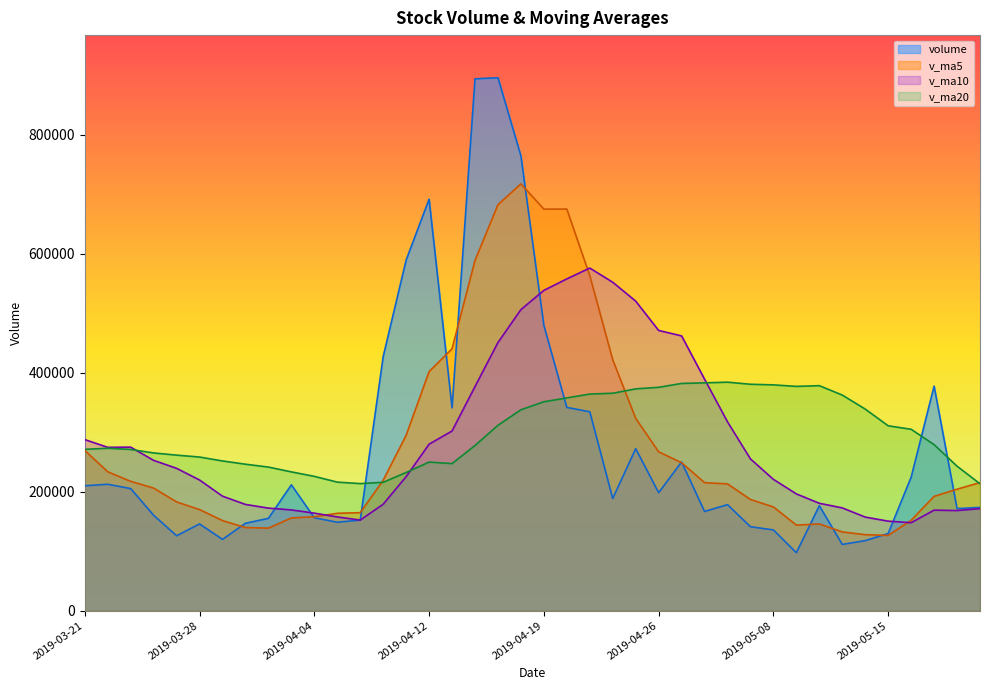

Which series has the largest total across all categories?

v_ma20